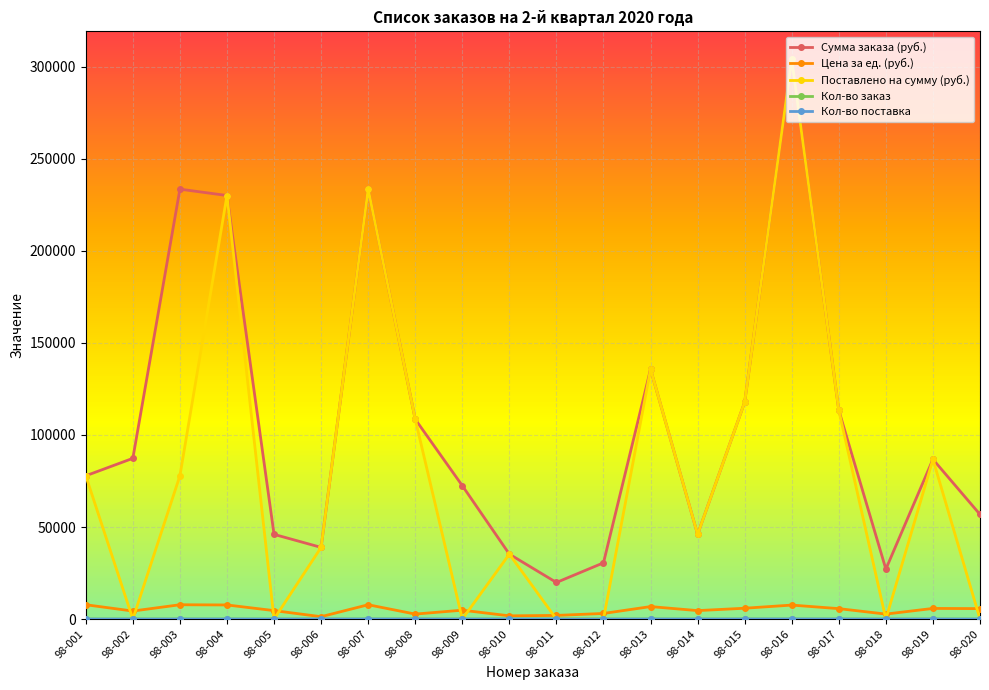

True or false: Цена за ед. (руб.) has a value of 4602 at 98-014.

True